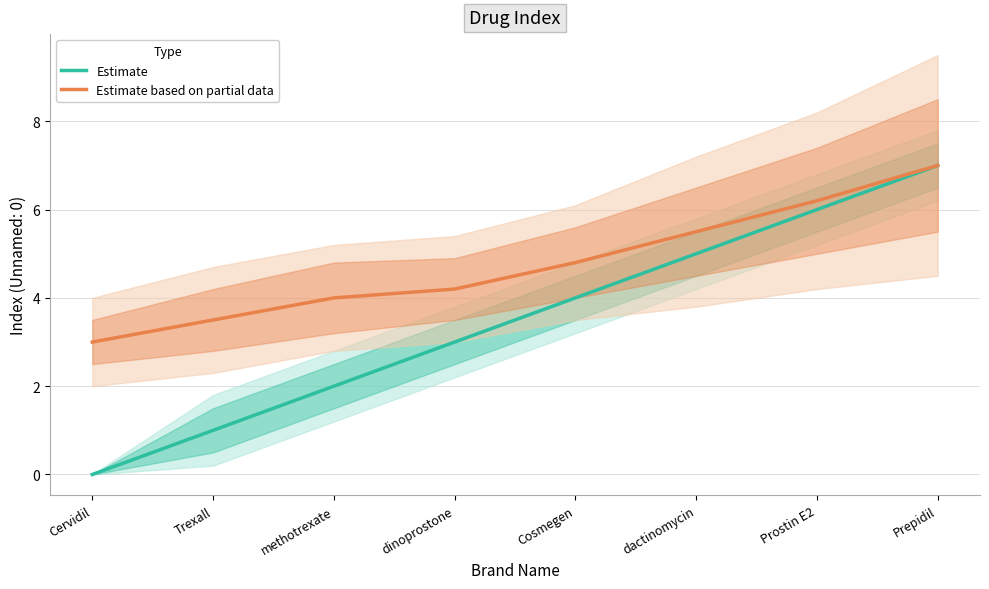

At which label does Estimate first exceed 4?

dactinomycin